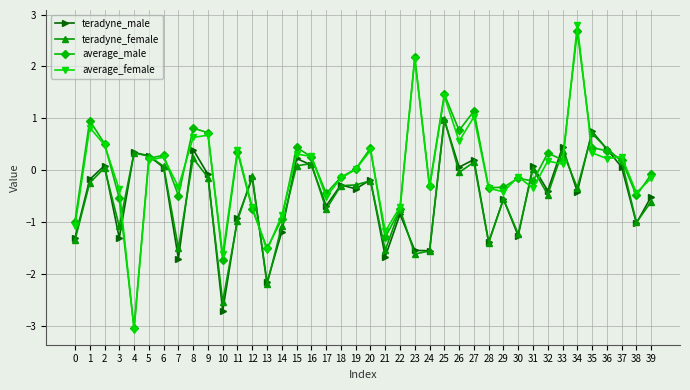

What is the total value across all series at 30?

-2.8